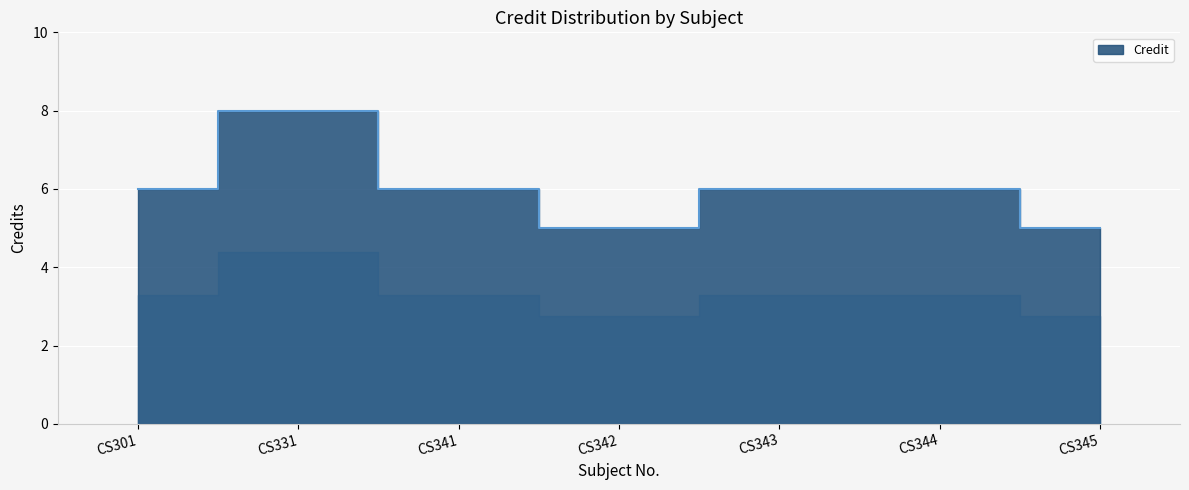

Reading right to left, what are all the values shown in this chart?

CS345=5	CS344=6	CS343=6	CS342=5	CS341=6	CS331=8	CS301=6